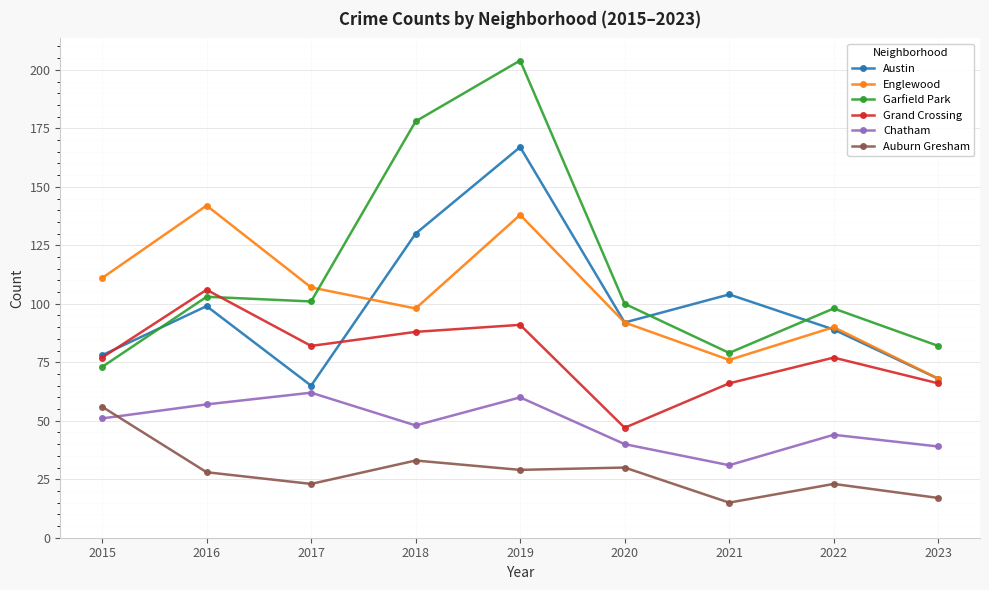

Reading left to right, transcribe all the data shown in this chart.

Austin: 78	99	65	130	167	92	104	89	68
Englewood: 111	142	107	98	138	92	76	90	68
Garfield Park: 73	103	101	178	204	100	79	98	82
Grand Crossing: 77	106	82	88	91	47	66	77	66
Chatham: 51	57	62	48	60	40	31	44	39
Auburn Gresham: 56	28	23	33	29	30	15	23	17